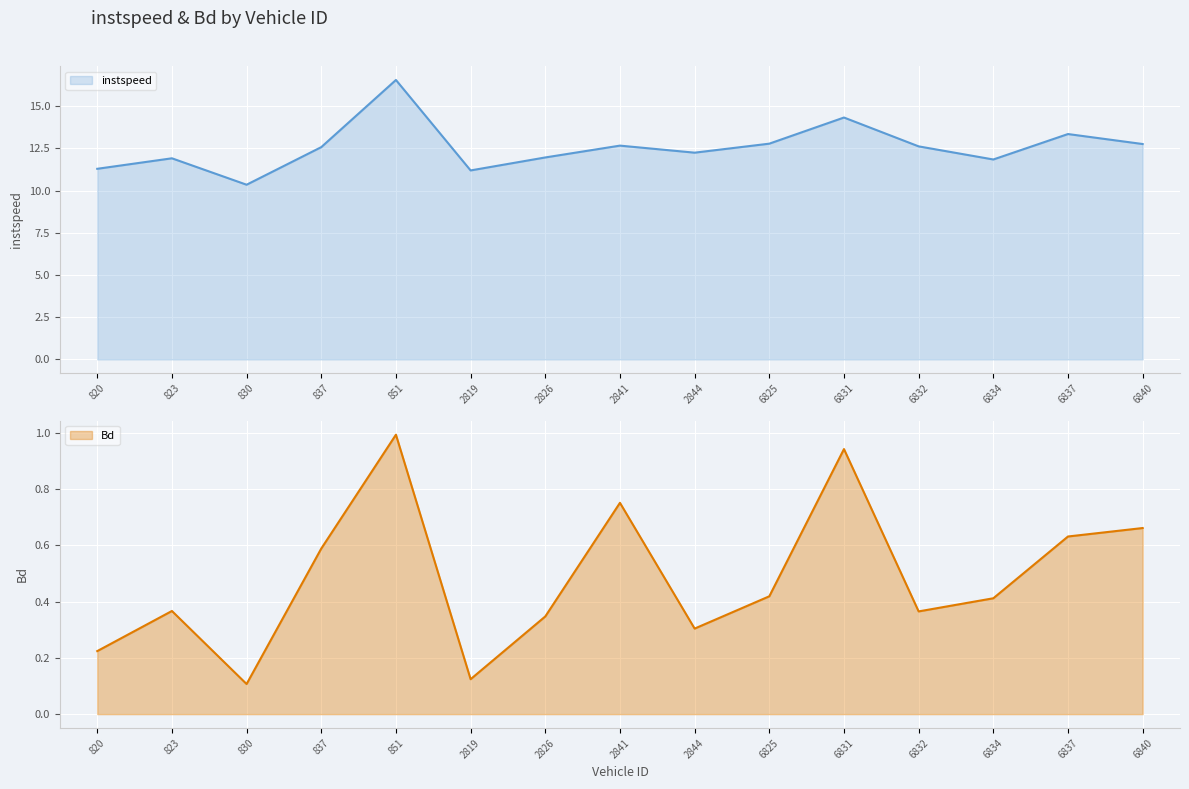

What is the difference between the Bd values at 823.0 and 6837.0?

0.3